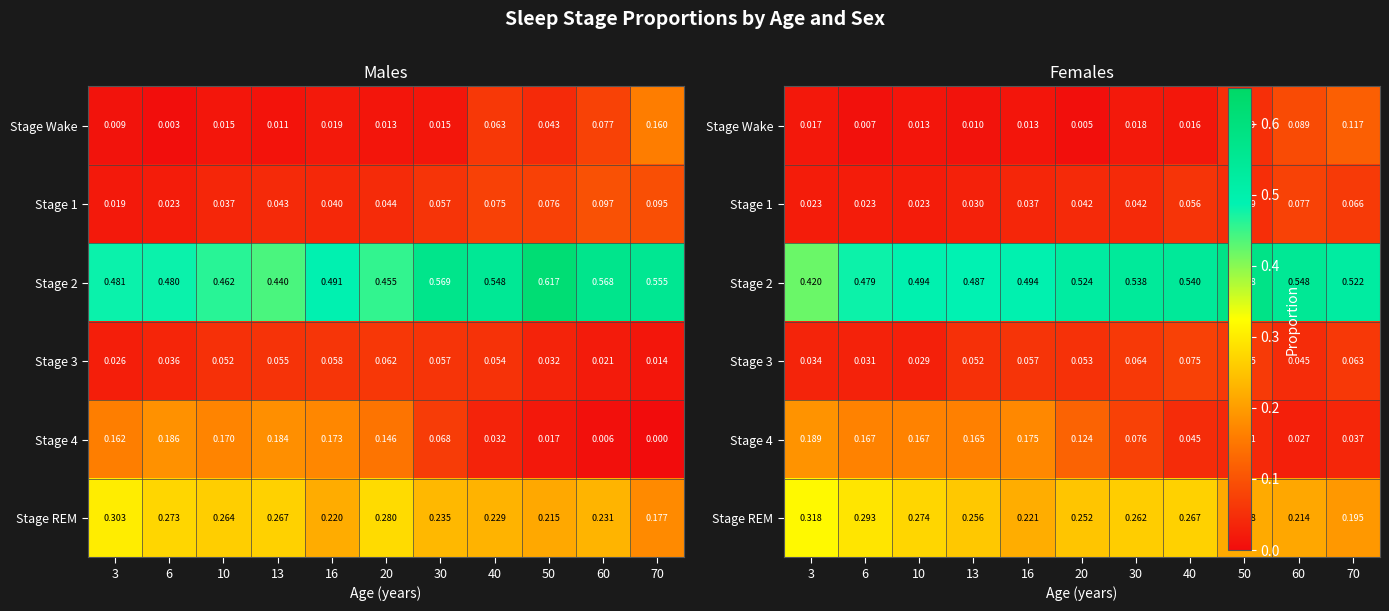

Is it true that Stage Wake equals 0.0 at 16?

False